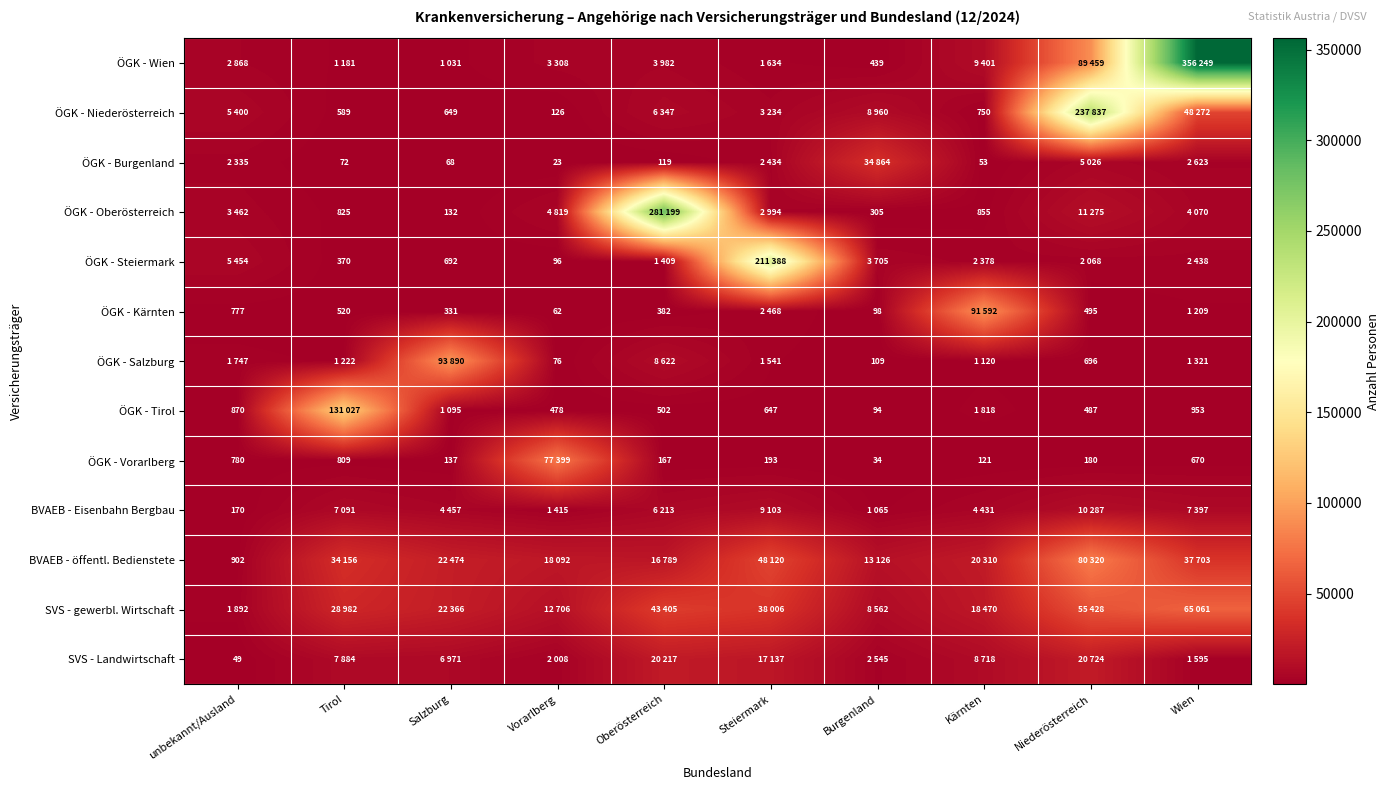

The ÖGK - Vorarlberg series shows 193 at Steiermark. True or false?

True